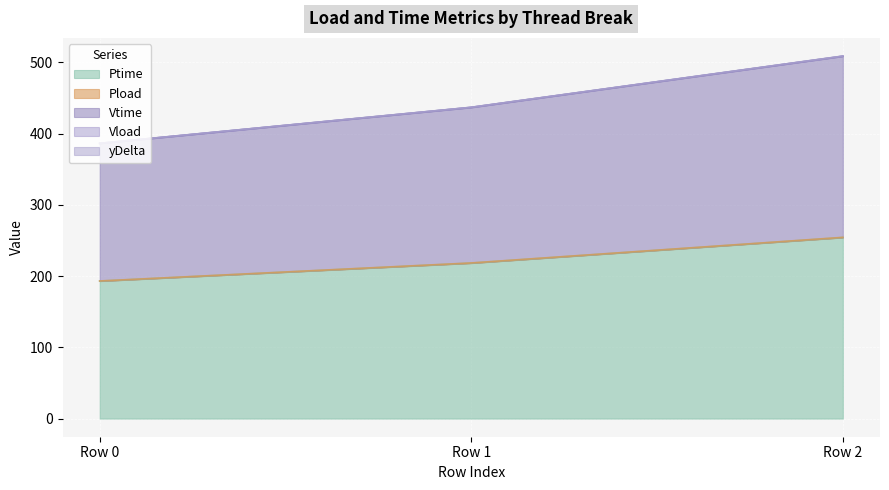

The value of Ptime at Row 1 is 52.4. True or false?

False